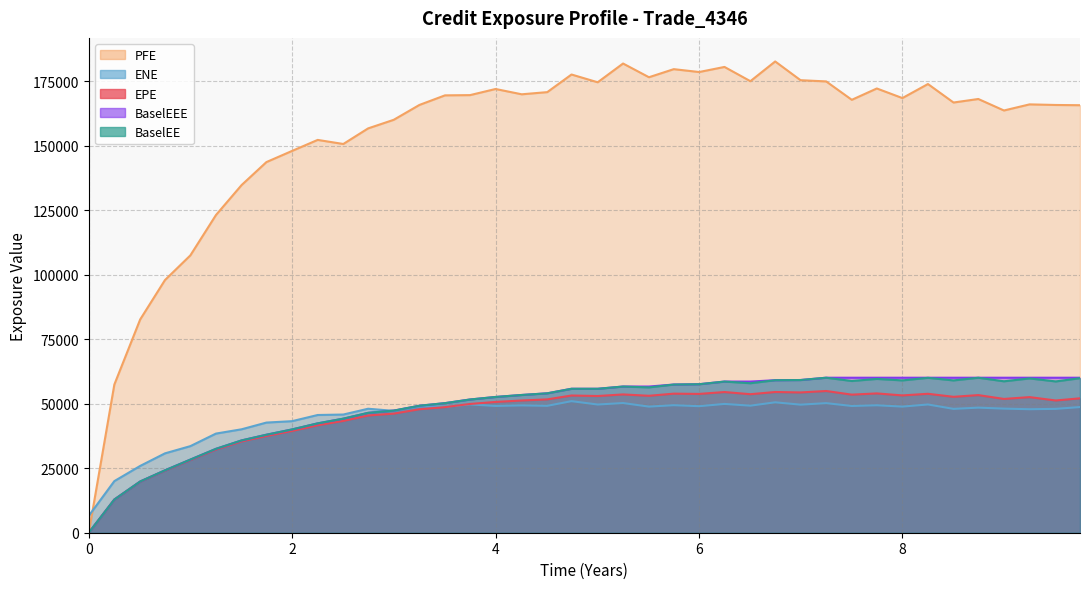

How many values in the BaselEEE series exceed 55766?

21